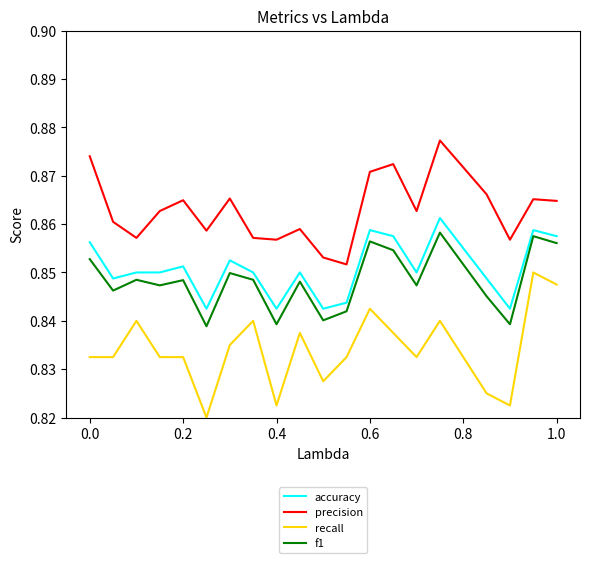

True or false: recall and accuracy intersect in this chart.

False